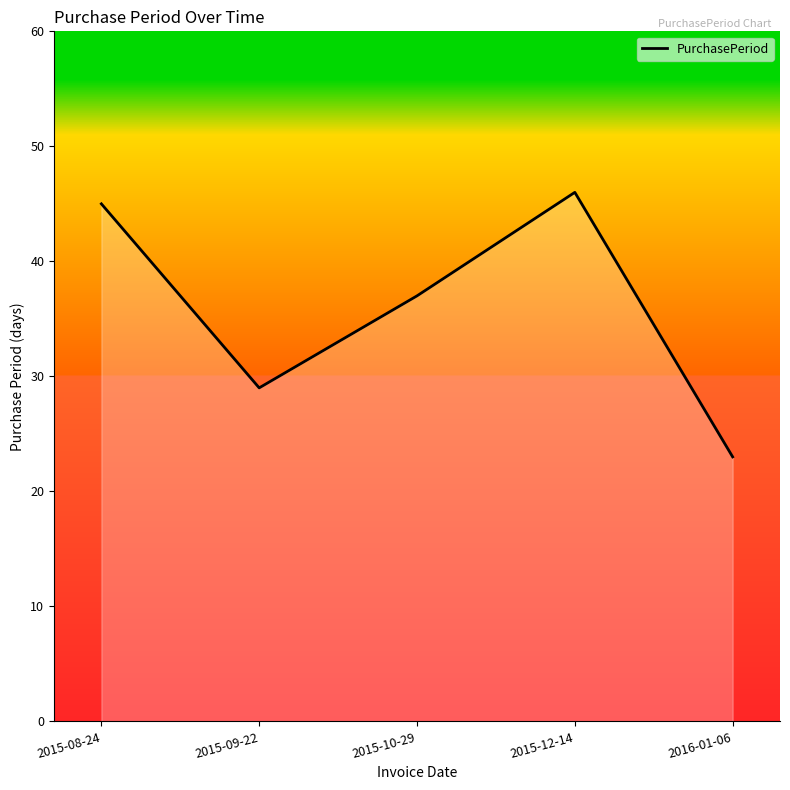

At which label does the data first exceed 37?

2015-08-24